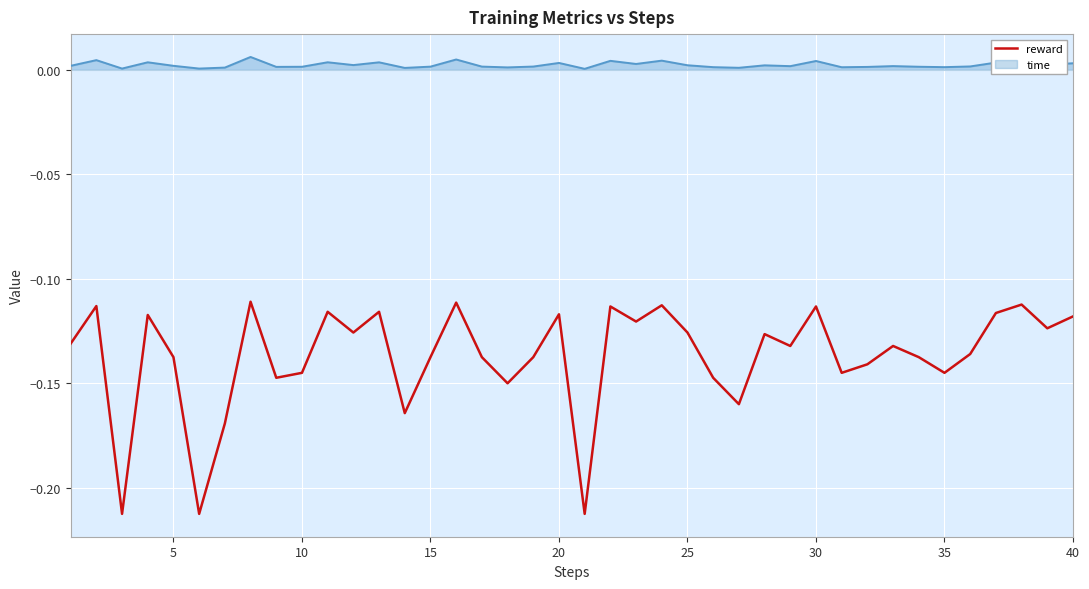

True or false: reward and time intersect in this chart.

False